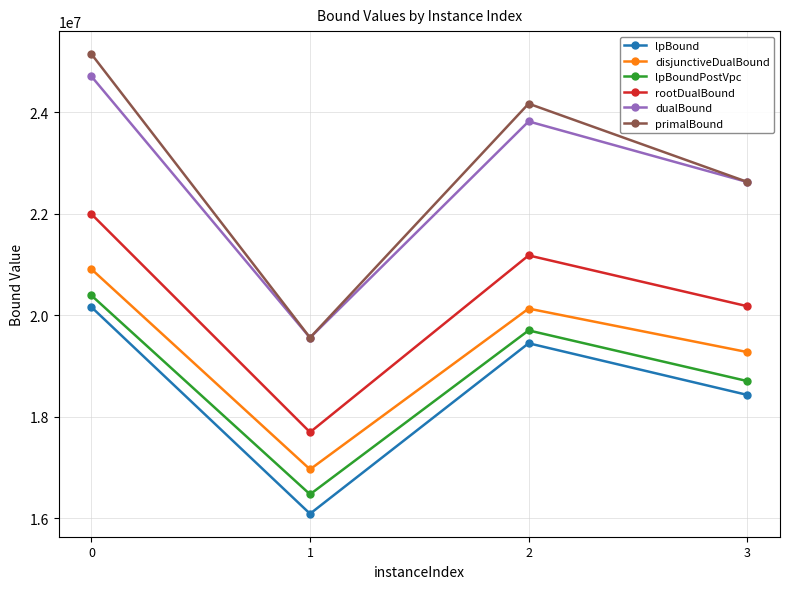

Reading right to left, list all the values displayed in this chart.

lpBound: 3=18431646.3	2=19449171.0	1=16089113.0	0=20161515.7
disjunctiveDualBound: 3=19275806.3	2=20132499.6	1=16964151.6	0=20910113.4
lpBoundPostVpc: 3=18704424.7	2=19702534.0	1=16471842.1	0=20391392.7
rootDualBound: 3=20179930.3	2=21180857.2	1=17695607.9	0=21995817.5
dualBound: 3=22627985.1	2=23822039.3	1=19557707.7	0=24709913.5
primalBound: 3=22630247.9	2=24171862.6	1=19559532.7	0=25148940.6